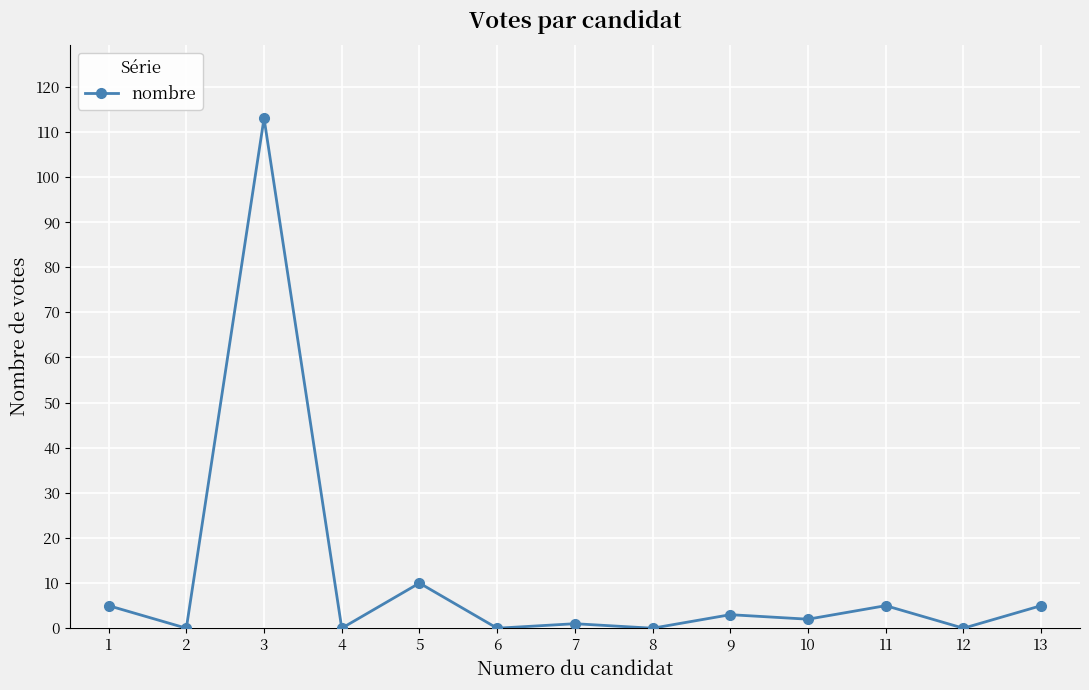

The chart shows a value of 1 at 7. True or false?

True